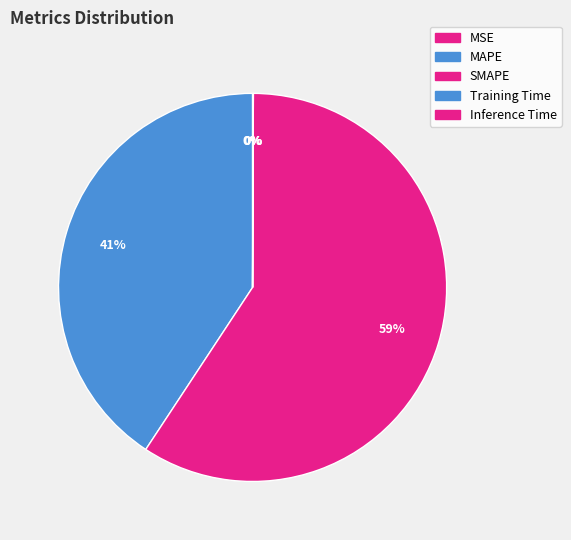

The SMAPE slice represents 59% of the pie. True or false?

True